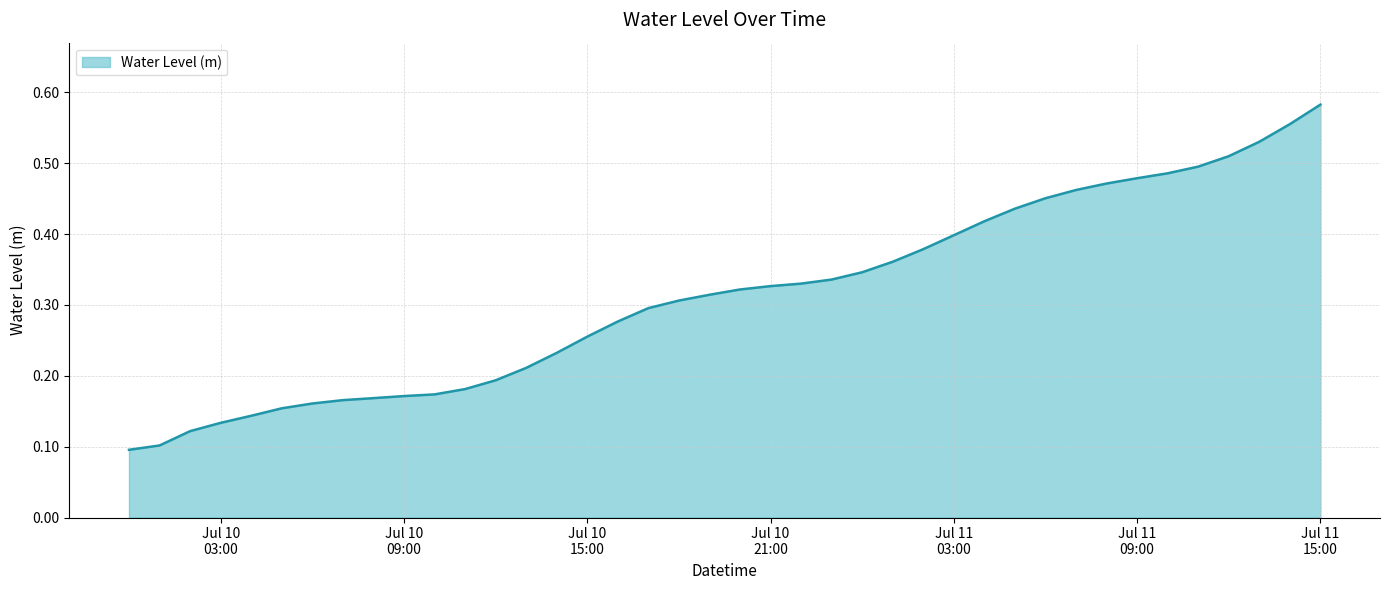

What is the value of the 31st point from the left?

0.5